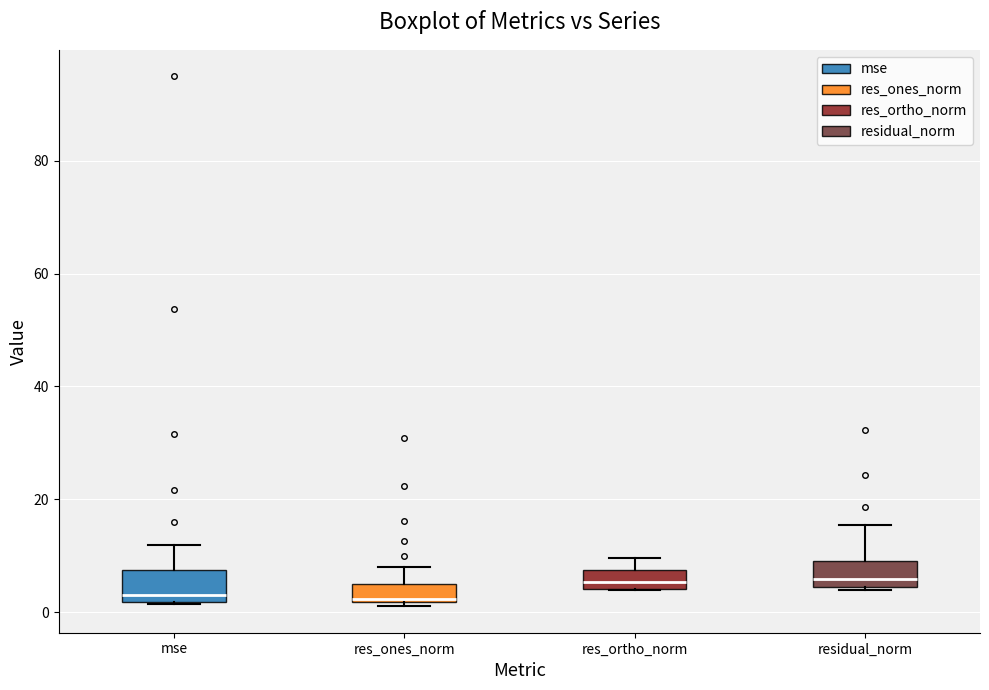

Where is the upper edge of the box for res_ones_norm on the y-axis? The values are not printed on the chart, so give them approximately, as read against the axis.

6